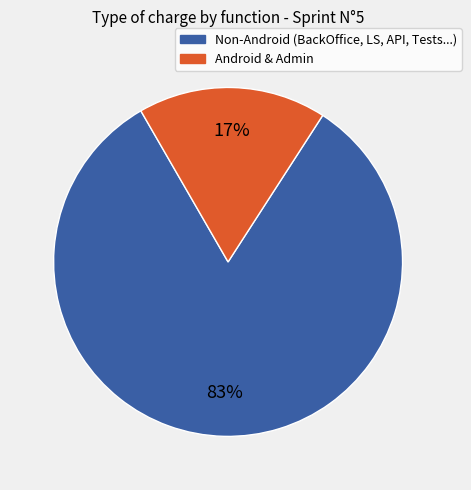

To the nearest percent, what is the average slice percentage?

50%